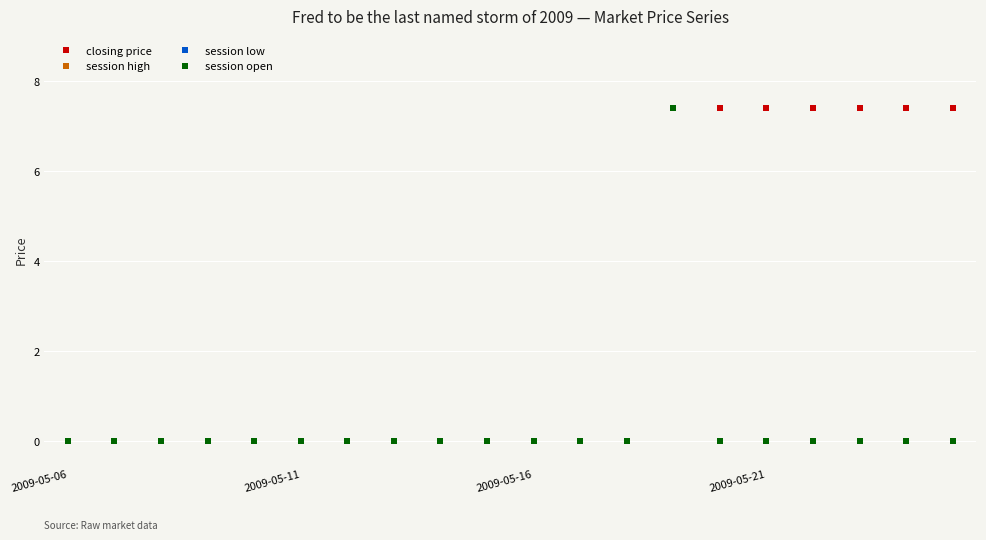

How many lines are shown in the chart?

4